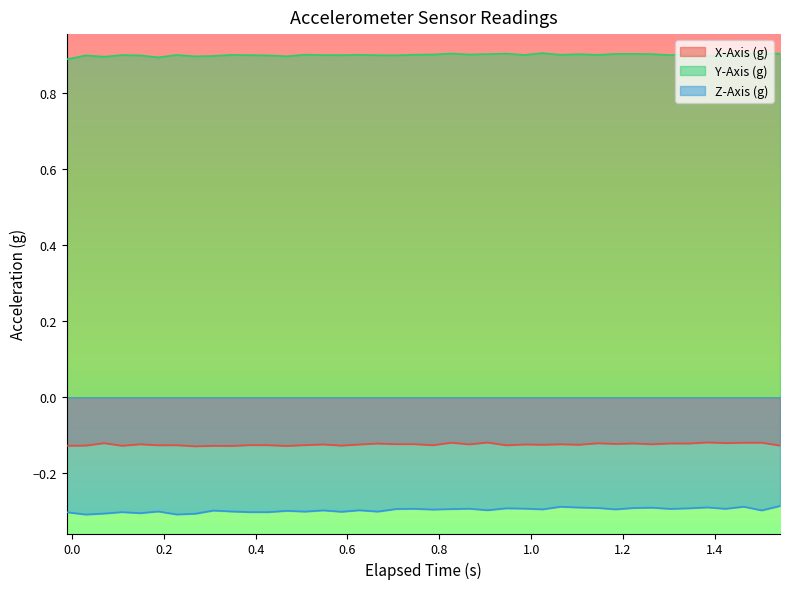

In X-Axis (g), how many points are higher than both neighbors (excluding endpoints)?

15